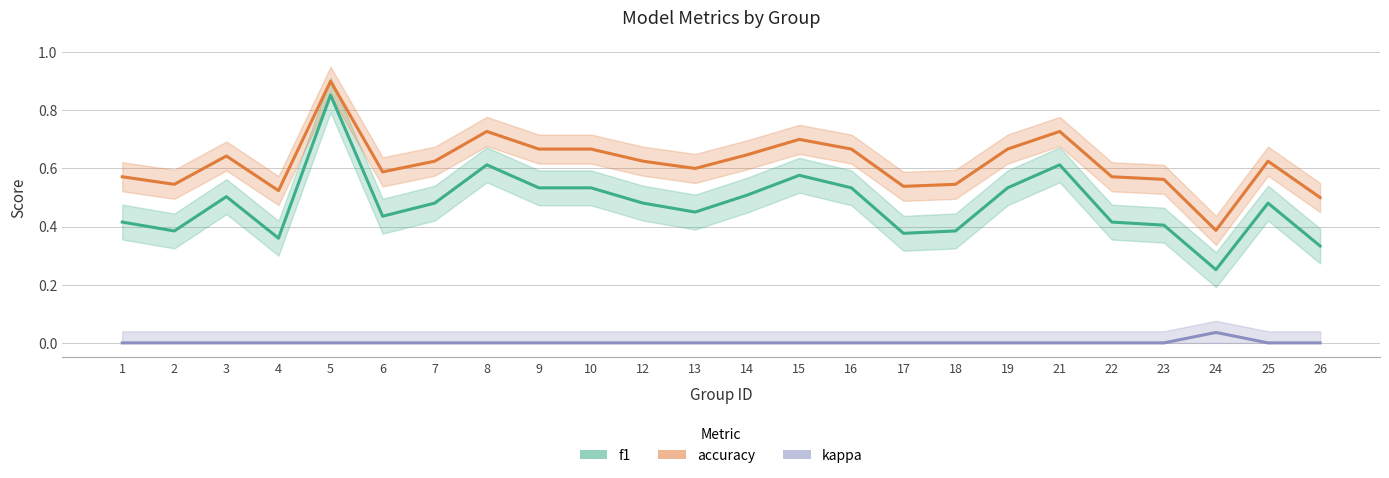

Where is f1 nearest to the value 0?

24